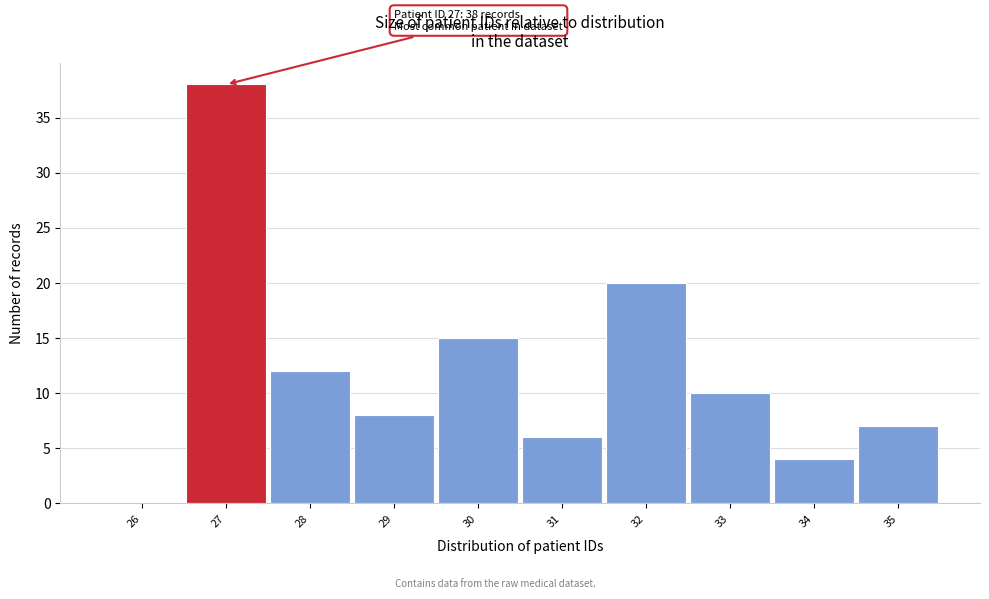

Reading left to right, transcribe all the data shown in this chart.

26=0	27=38	28=12	29=8	30=15	31=6	32=20	33=10	34=4	35=7